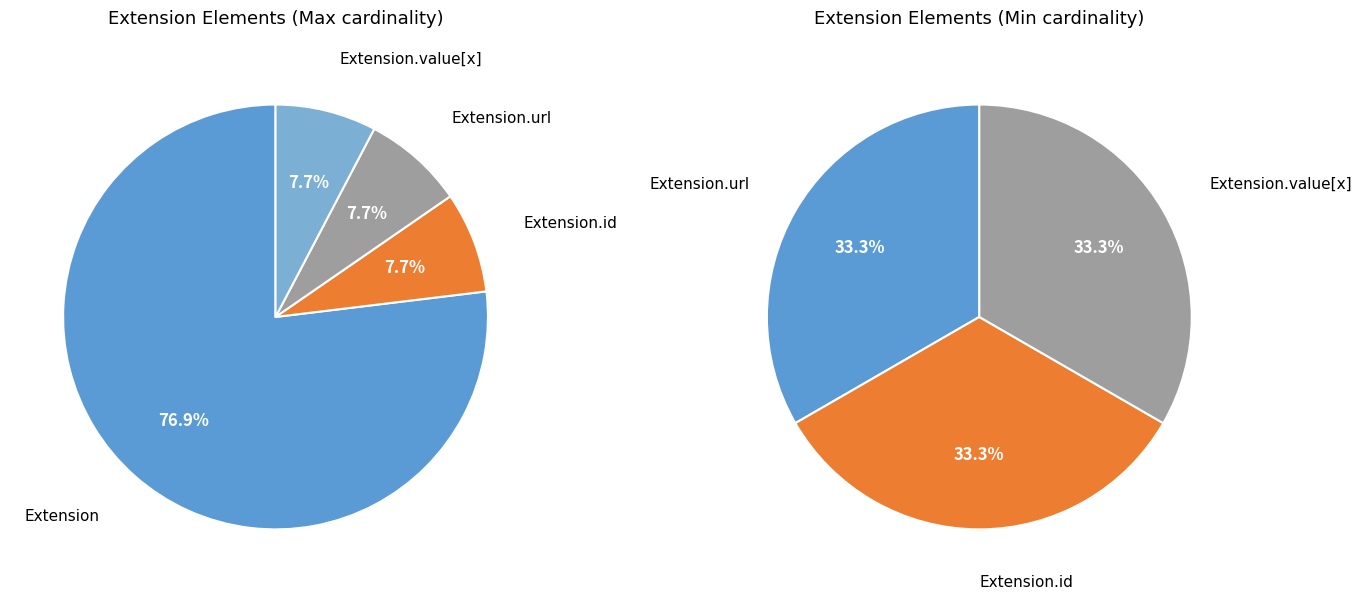

Is there a majority slice in this chart?

Yes